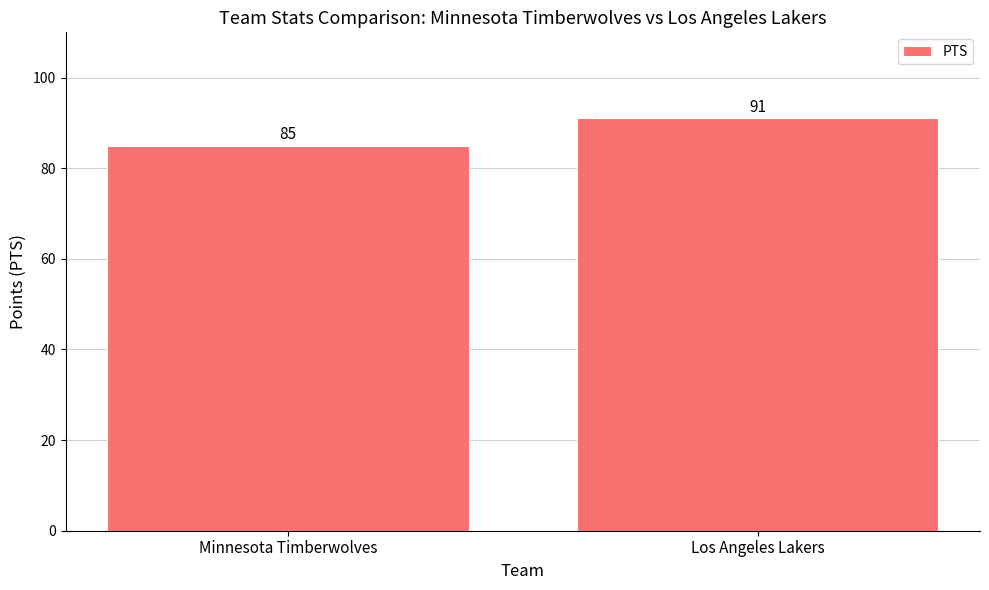

What position from the right is Los Angeles Lakers?

1